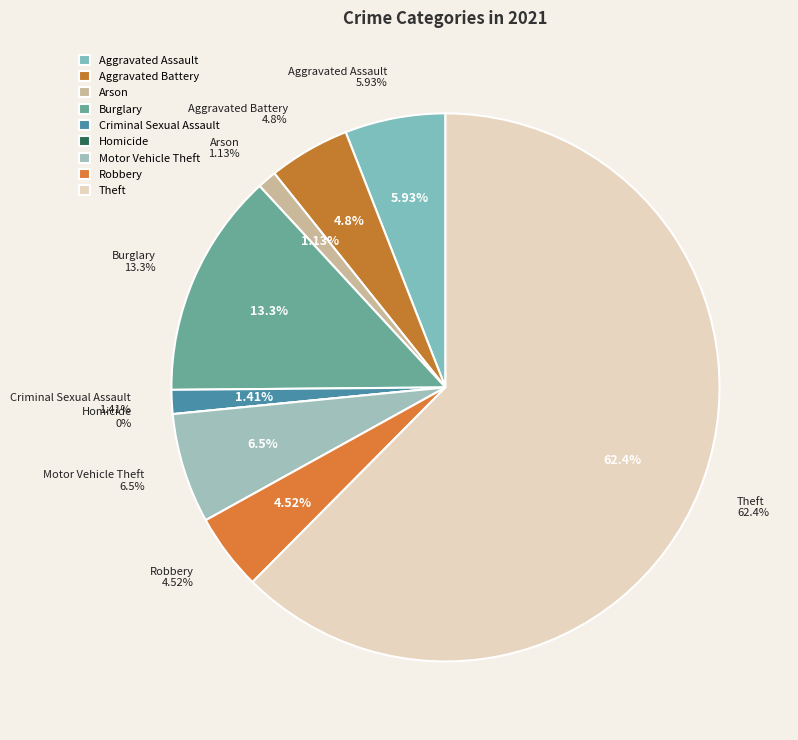

Which category has the biggest portion of the pie?

Theft